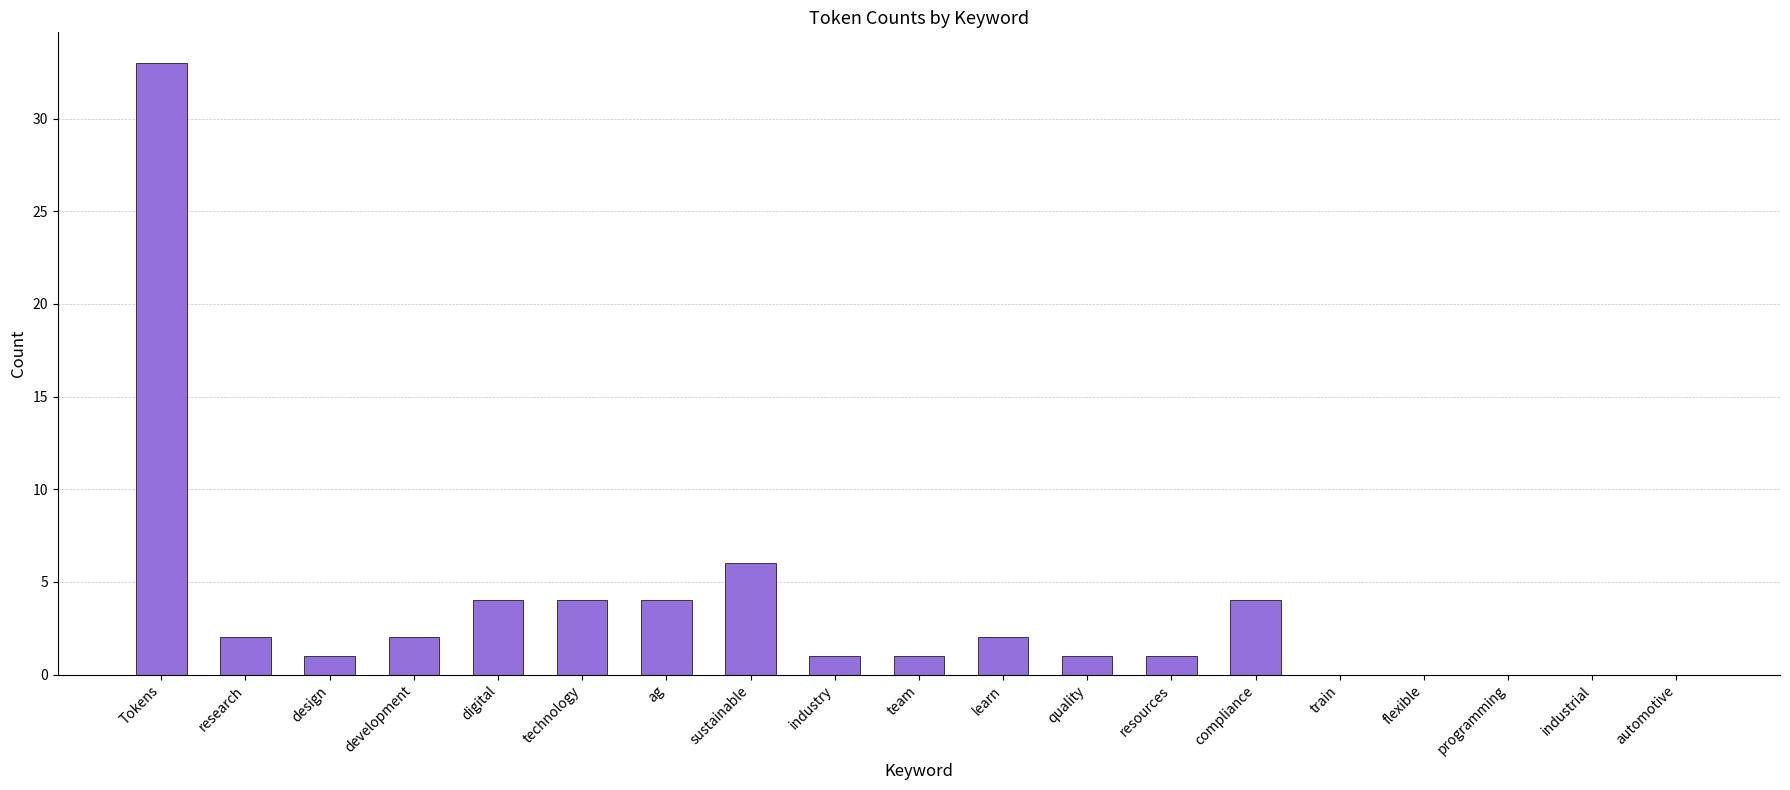

Where is the data nearest to the value 16?

sustainable